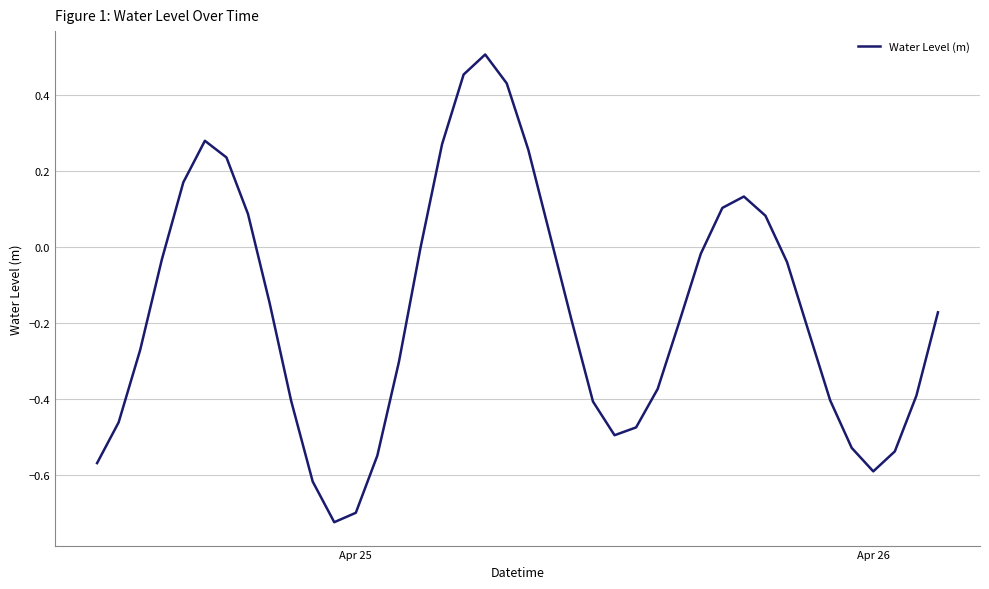

What is the difference between the maximum and minimum values?

1.2